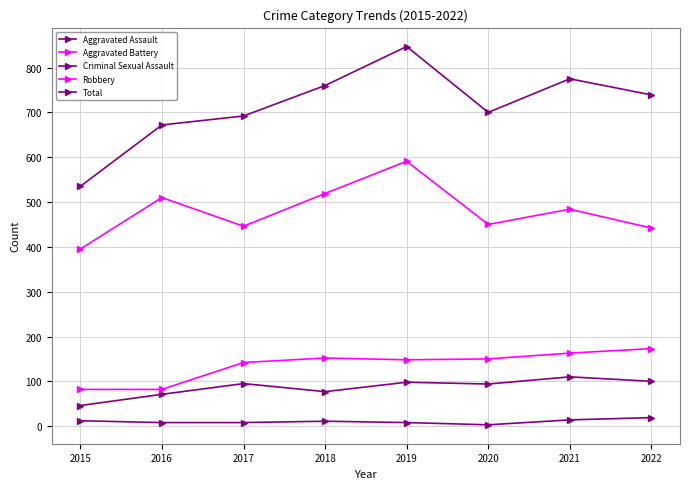

What is the minimum value for Aggravated Battery?

82